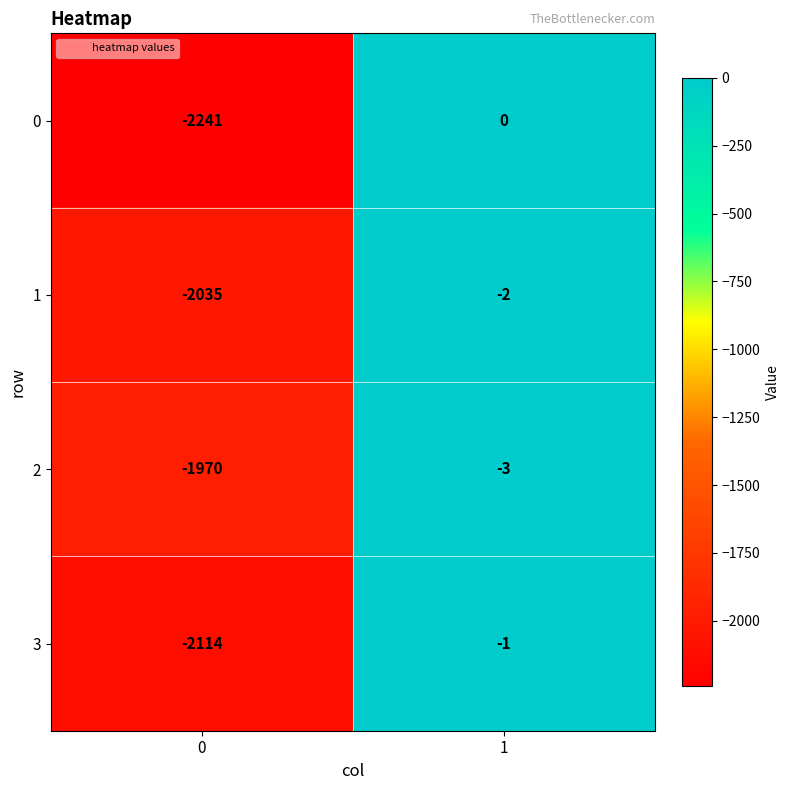

What is the average value of the 2 series?

-986